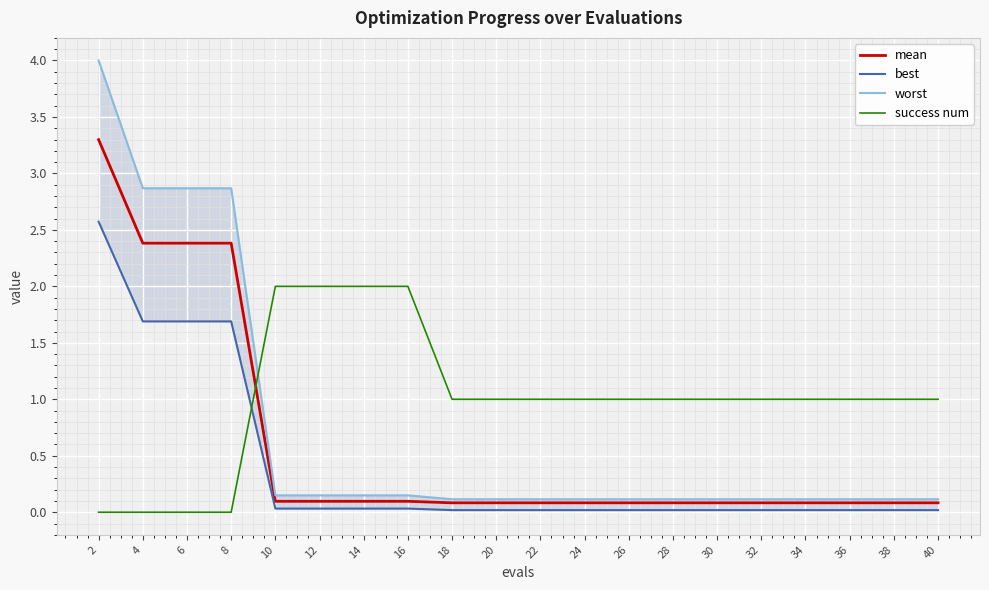

What are all the series names shown in the legend?

mean, best, worst, success num